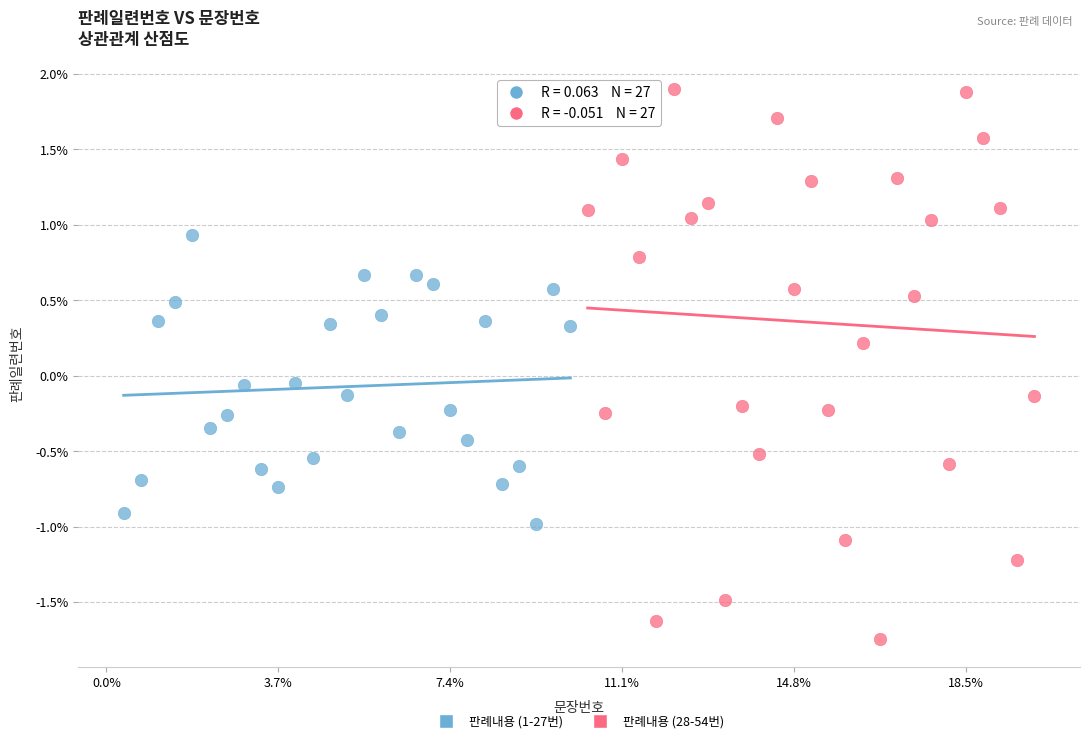

Which series has the largest Y range (max minus min)?

판례내용 (28-54번)